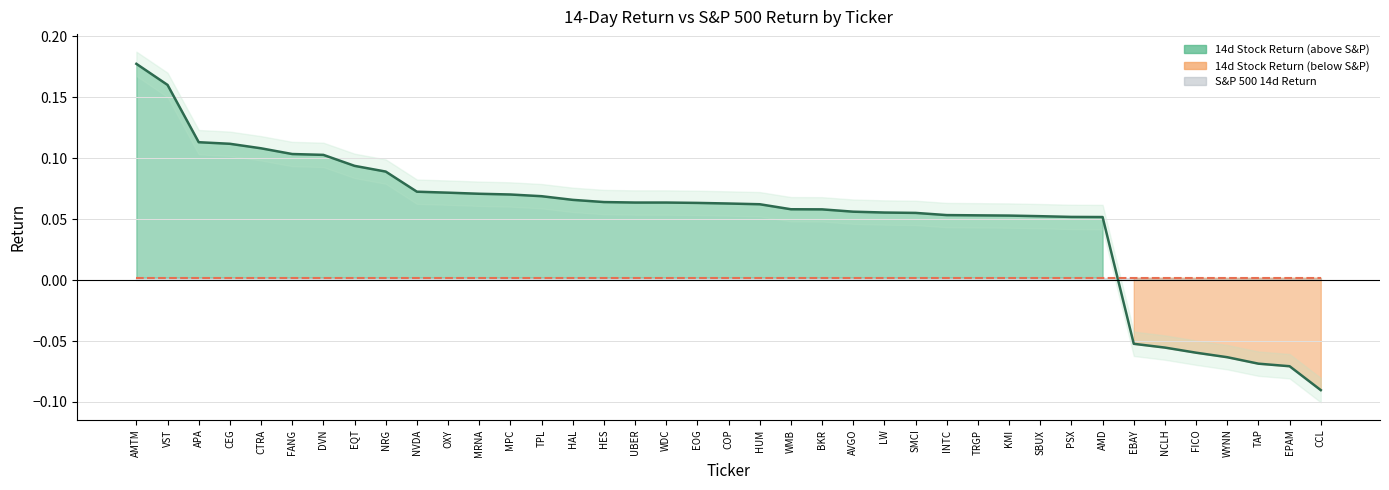

Is it true that the value at HUM is 0.1?

False